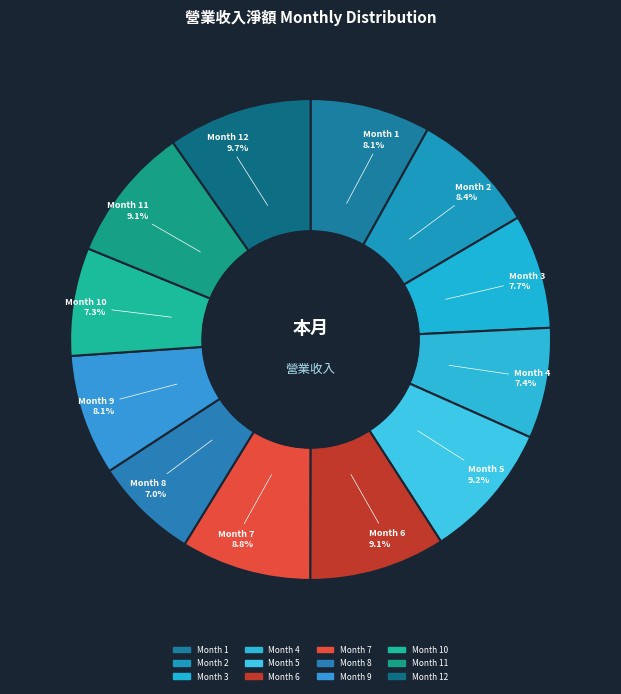

Is the sum of Month 11 and Month 12 greater than half?

No